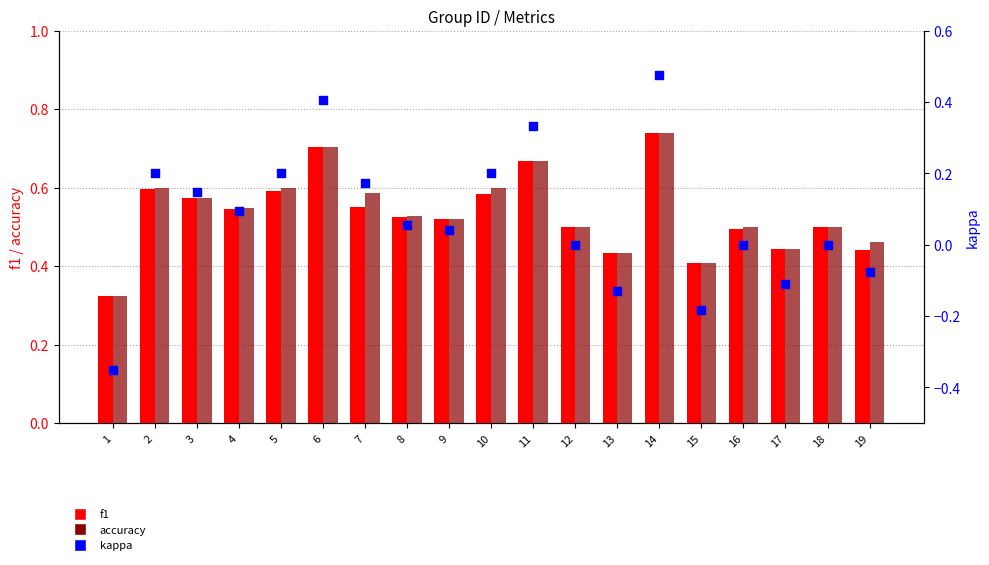

What is the total value across all series at 17?

0.8